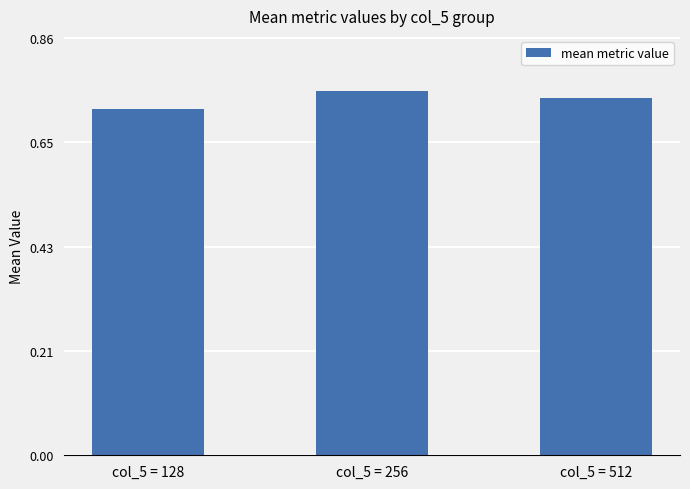

The value at col_5 = 256 is 0.5. True or false?

False